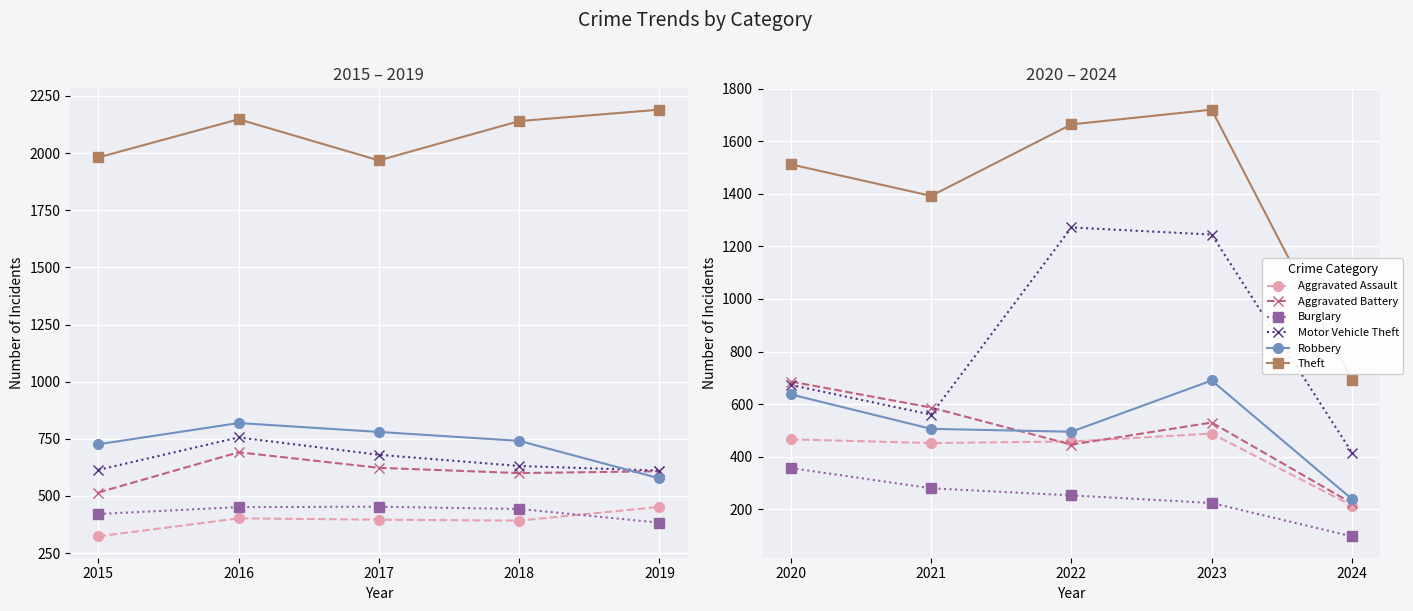

What is the value of the Motor Vehicle Theft point at the 1st from the left?

673